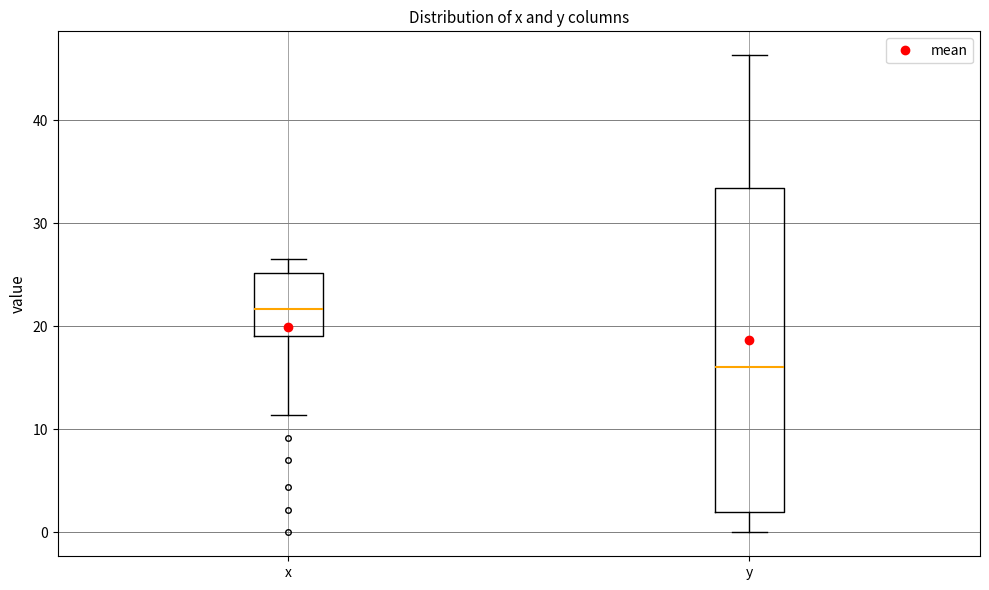

Reading left to right, read every box against the y-axis: the position of its median line, the range the box covers, and the ends of its whiskers. The values are not printed on the chart, so give them approximately, as read against the axis.

x: median 22, box 19 to 25, whiskers 11 to 27
y: median 16, box 2 to 33, whiskers 0 to 46